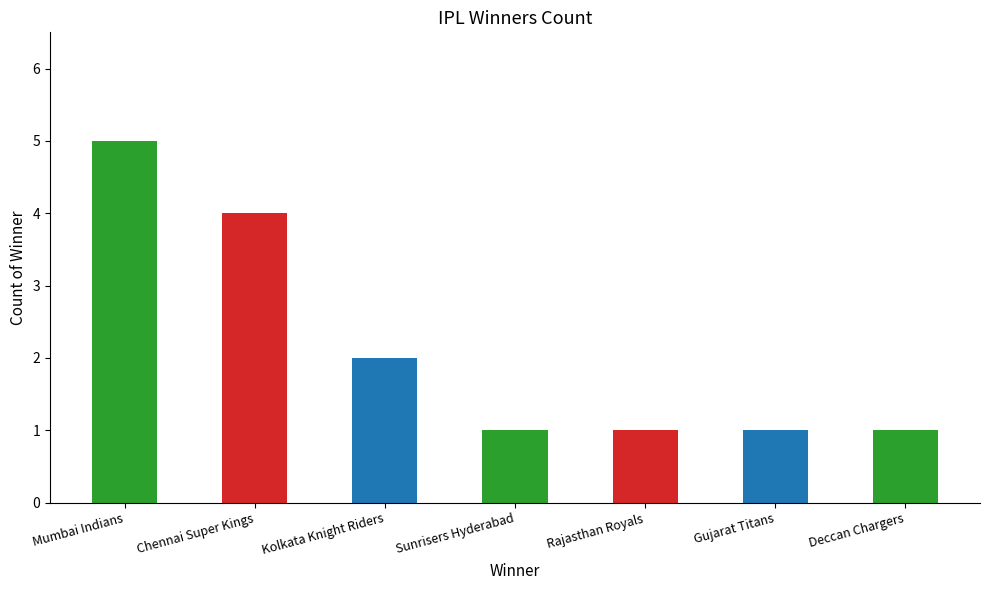

Count the number of data series in this chart.

1